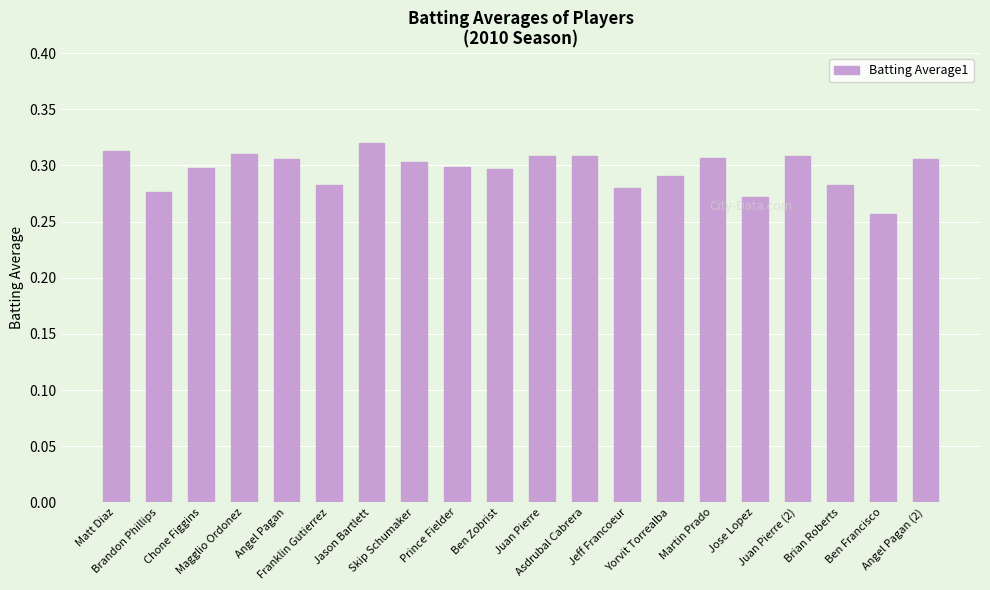

Count the values in the range 0 to 1.

20